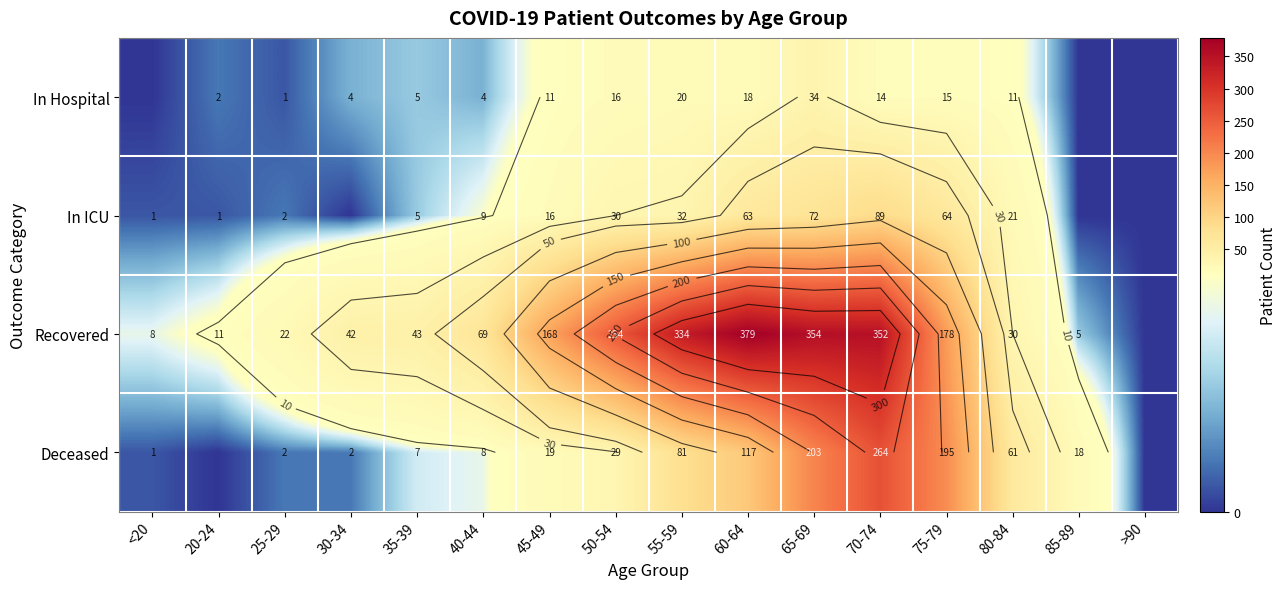

How many data points in In ICU are less than 16?

8